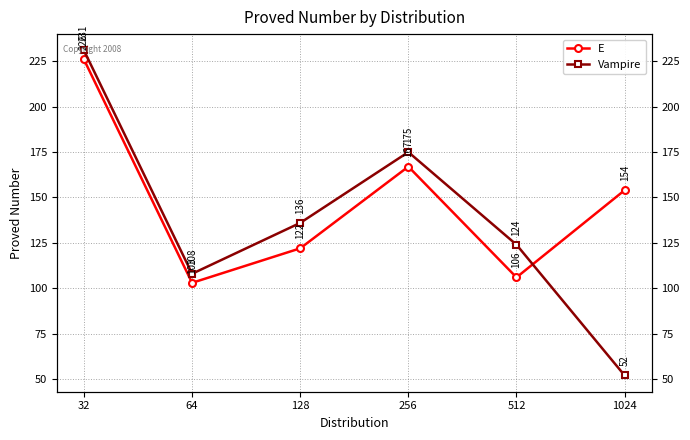

How many values in the Vampire series exceed 136?

2